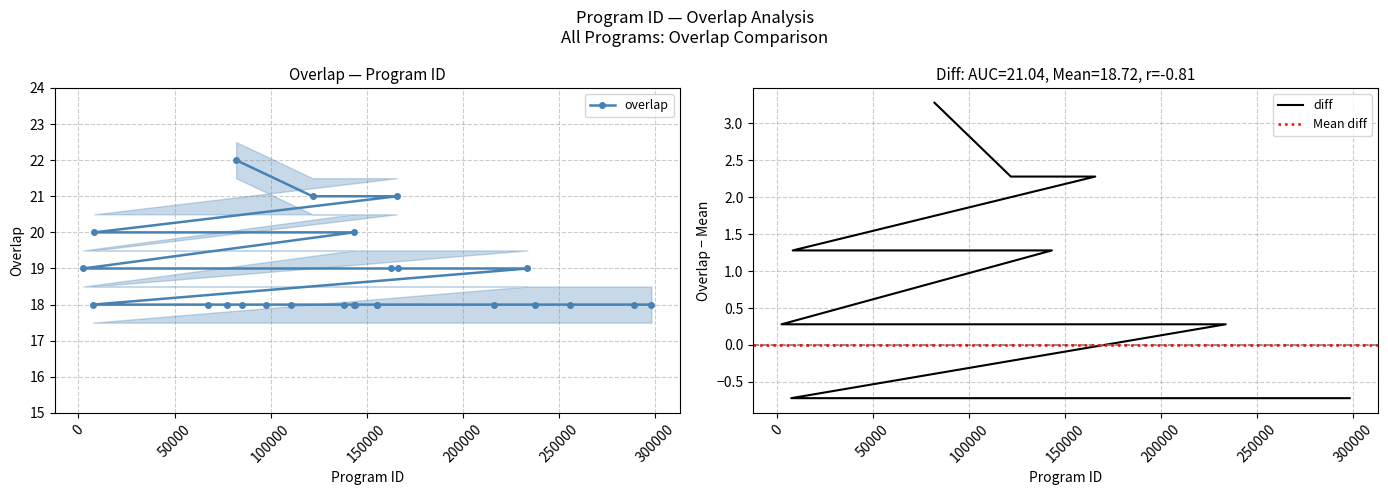

What is the greatest value displayed?

22